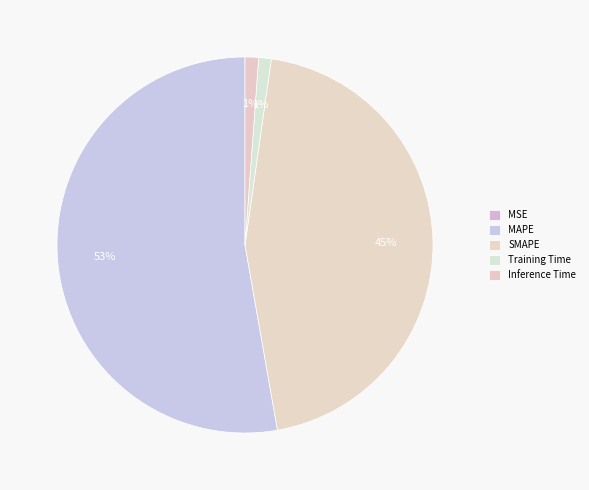

What is the change in value from MSE to Training Time?

+0.7